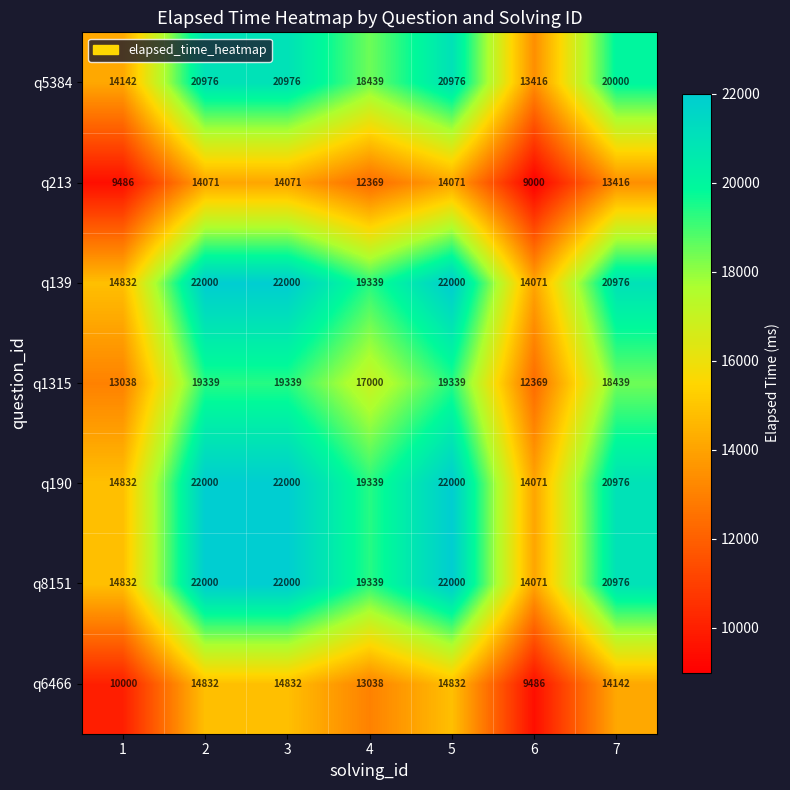

Where is q1315 nearest to the value 15854?

4